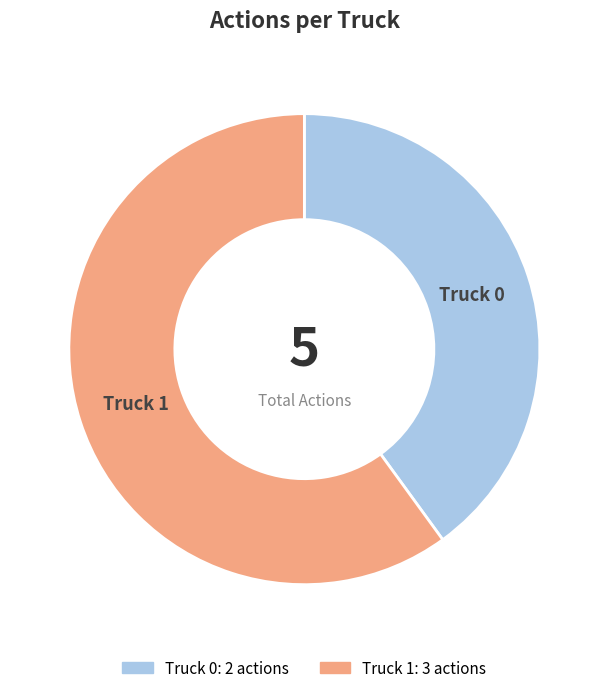

What is the largest slice in the pie chart?

Truck 1